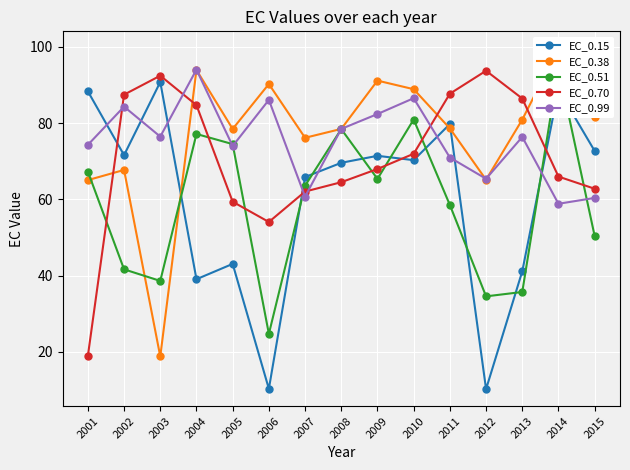

What is the greatest value displayed?

99.6